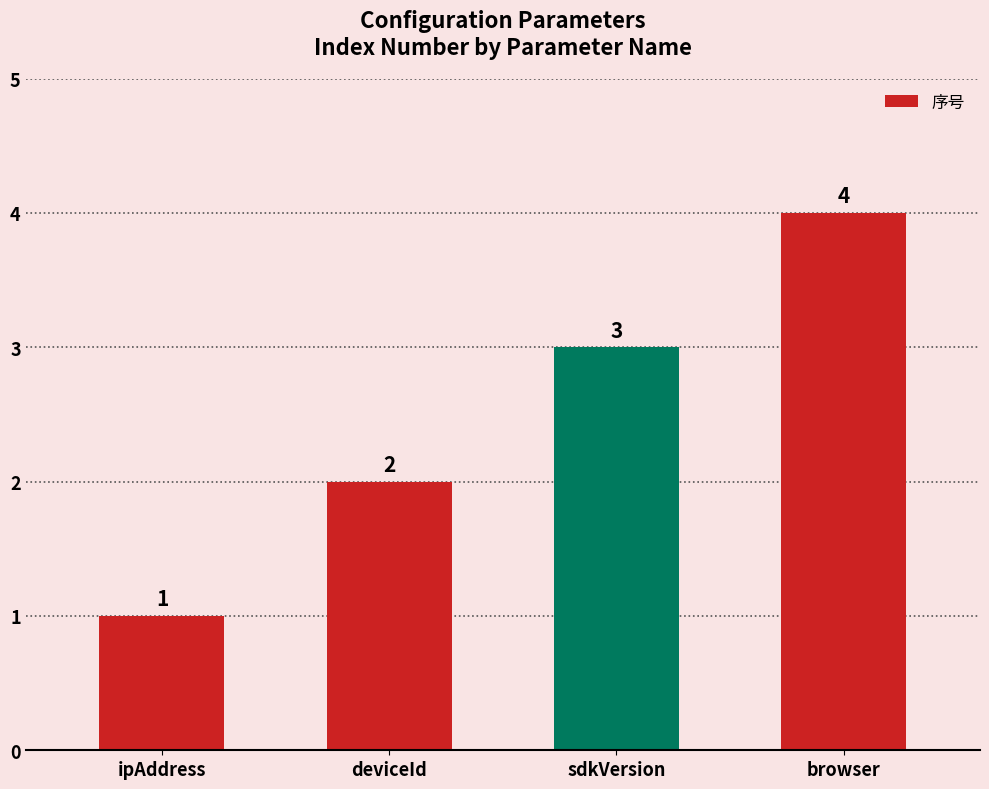

How many data points does each series have?

4